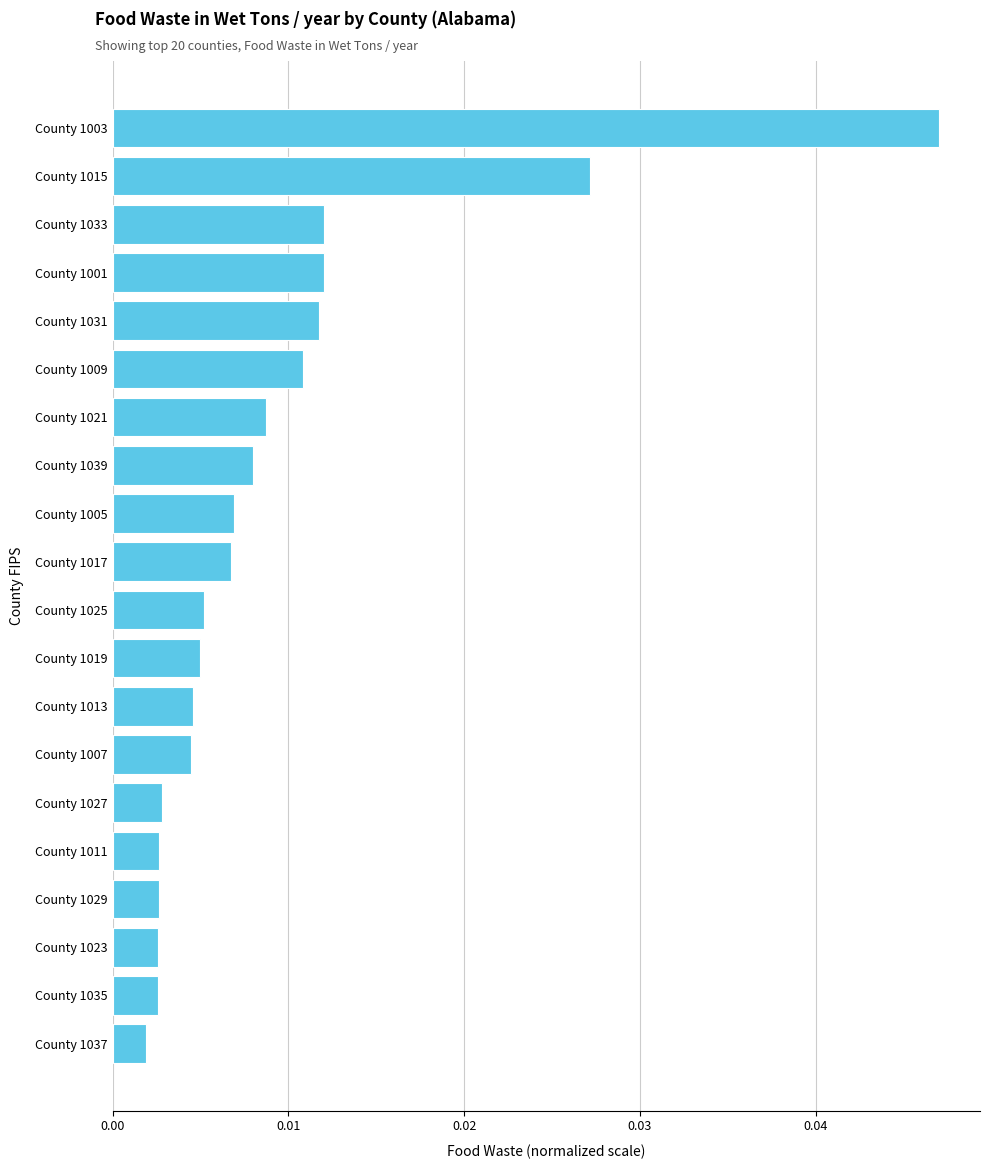

Does the chart contain stacked bars?

No